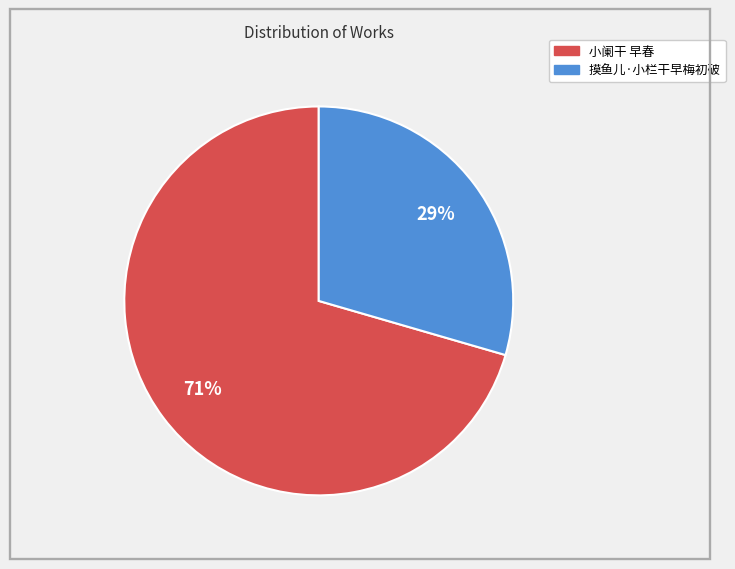

Combined, do 摸鱼儿·小栏干早梅初破 and 小阑干 早春 account for over 50%?

Yes